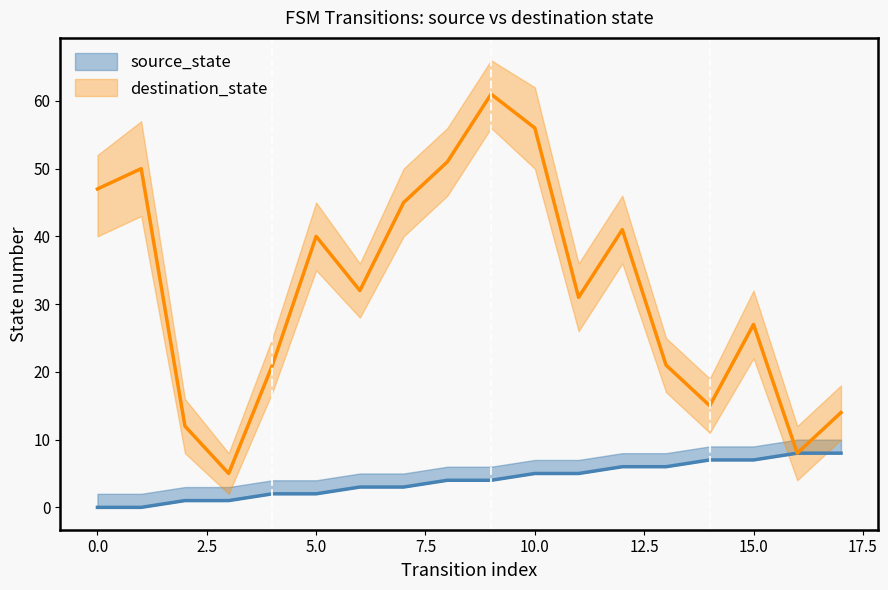

What is the maximum value for source_state?

8